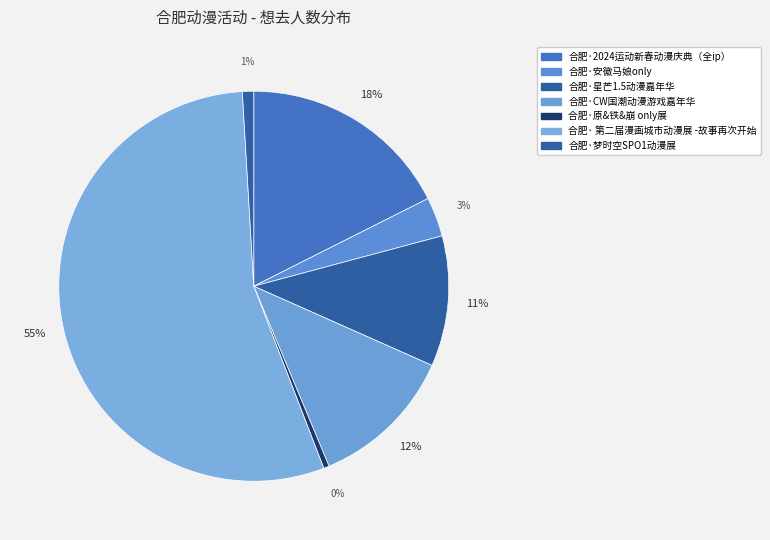

To the nearest percent, what is the difference between the 合肥·2024运动新春动漫庆典（全ip） and 合肥·原&铁&崩 only展 slice percentages?

17%